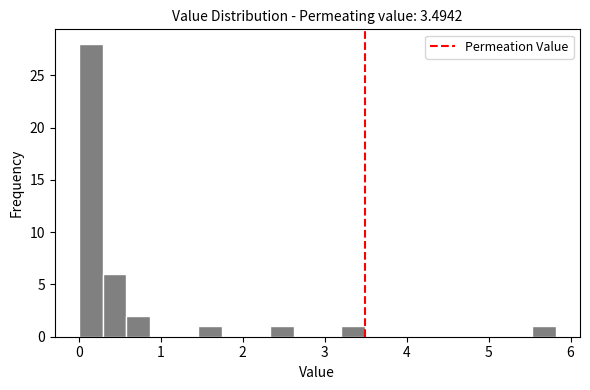

Around what value on the x-axis is the tallest bar? Give the approximate position of its centre, as read against the axis.

0.1